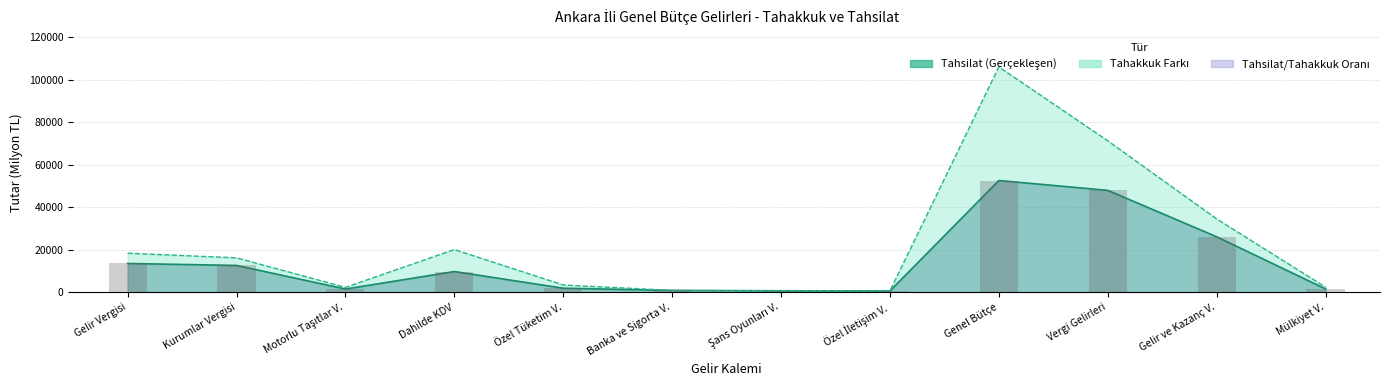

What position from the right is Kurumlar Vergisi?

11